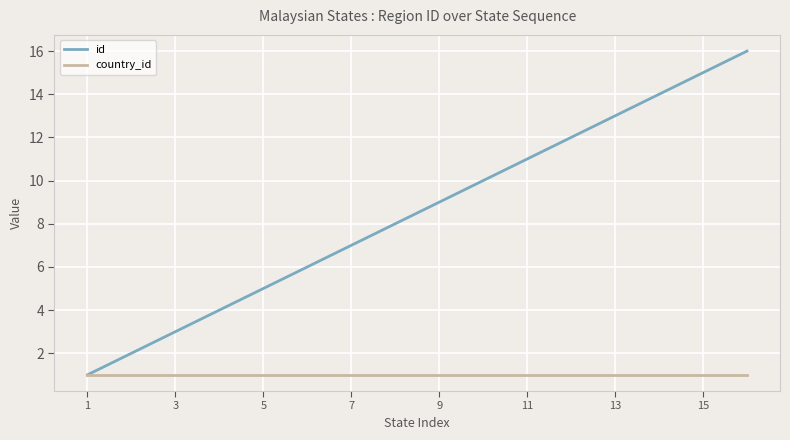

List the series in order of their overall mean, lowest first.

country_id, id